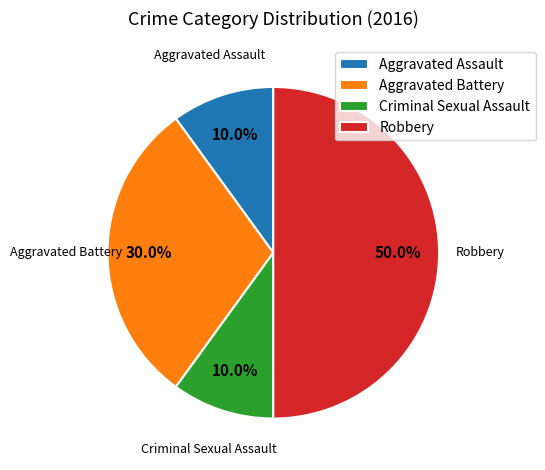

Which has a higher value, Aggravated Assault or Aggravated Battery?

Aggravated Battery